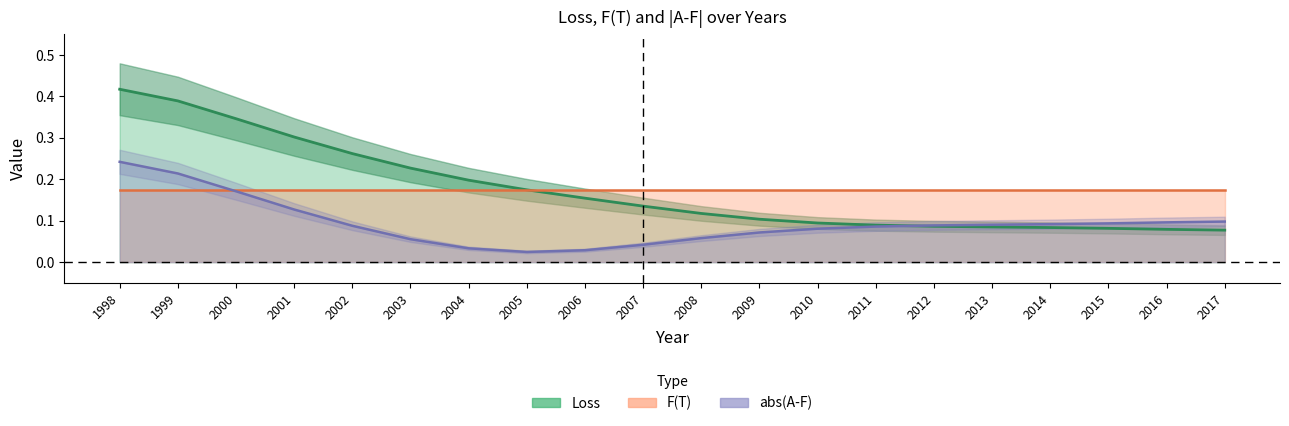

How many categories are shown in the chart?

20